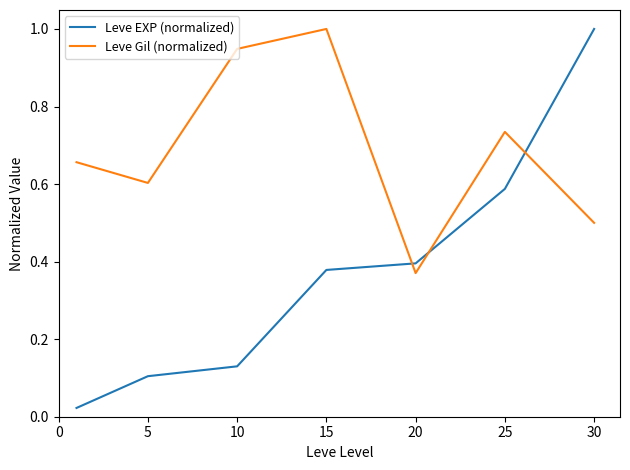

True or false: Leve EXP (normalized) and Leve Gil (normalized) cross at least once.

True